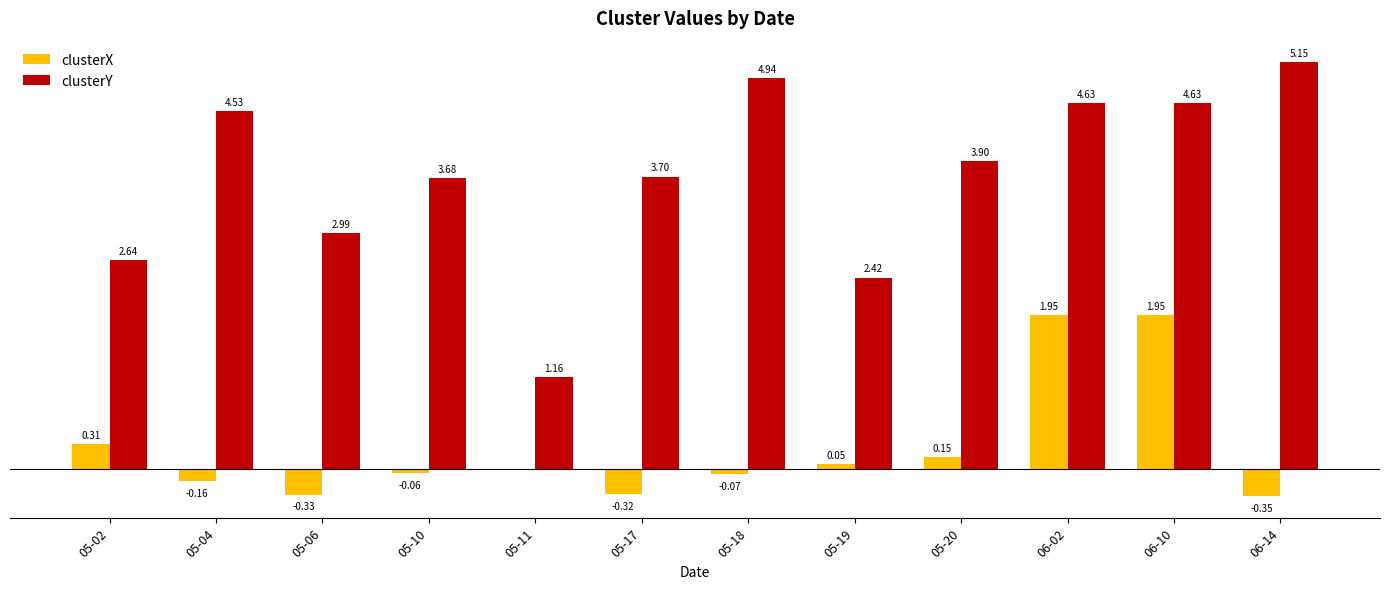

Which series changed the most between 05-02 and 05-20?

clusterY